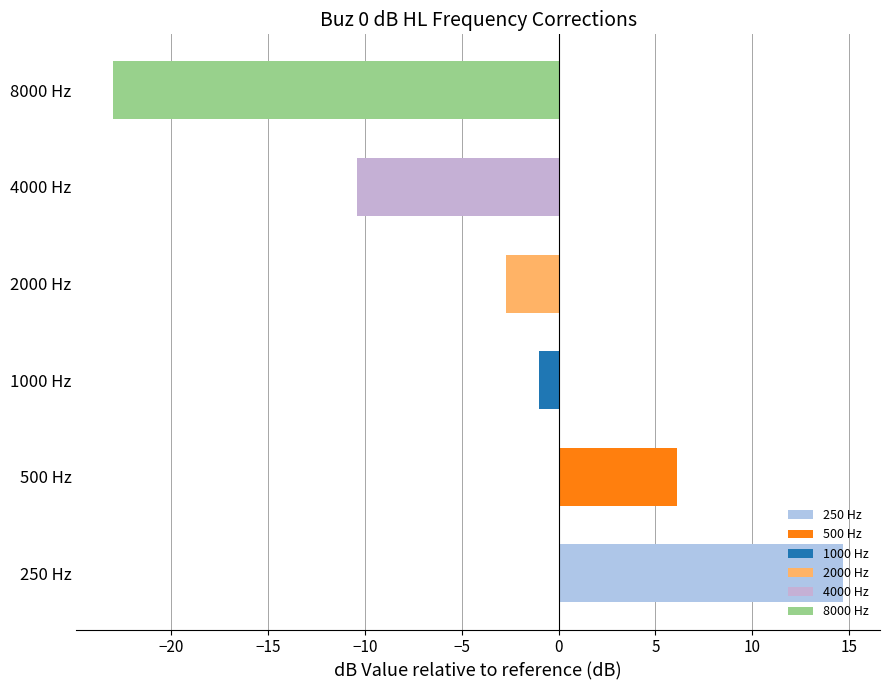

Which has a higher value, 2000 Hz or 250 Hz?

250 Hz